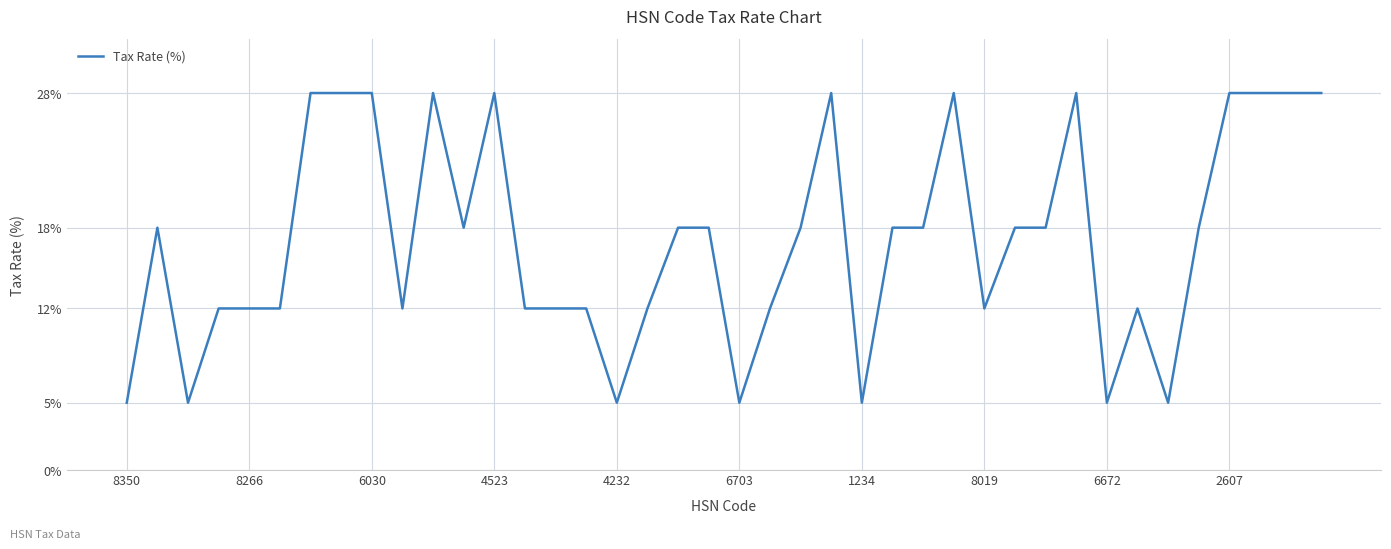

What is the minimum value shown in the chart?

5